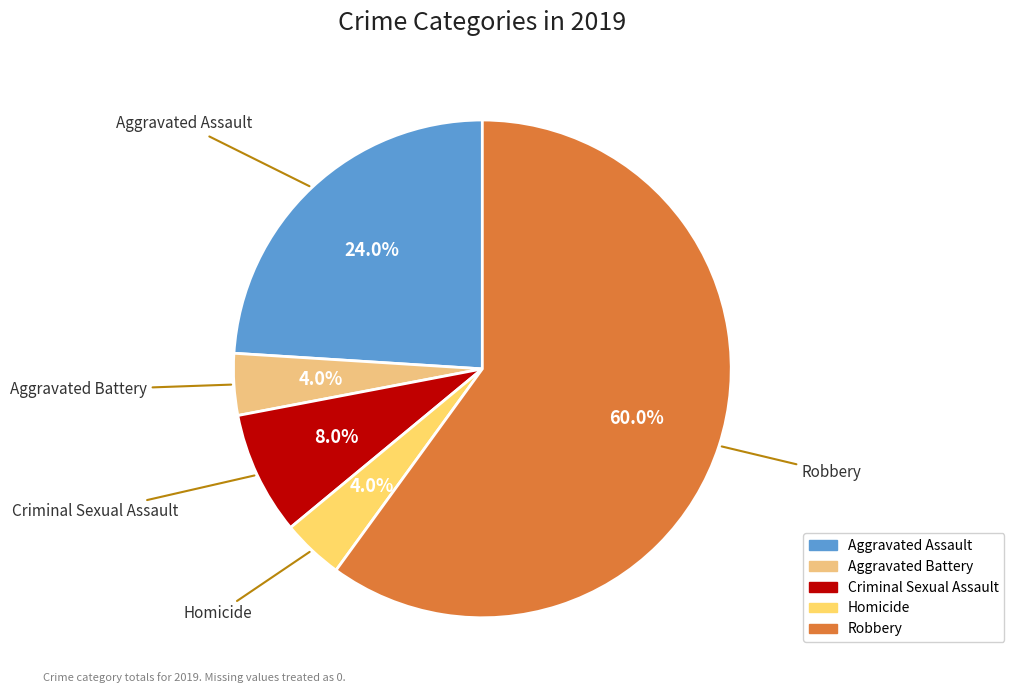

Between Homicide and Robbery, which is larger?

Robbery